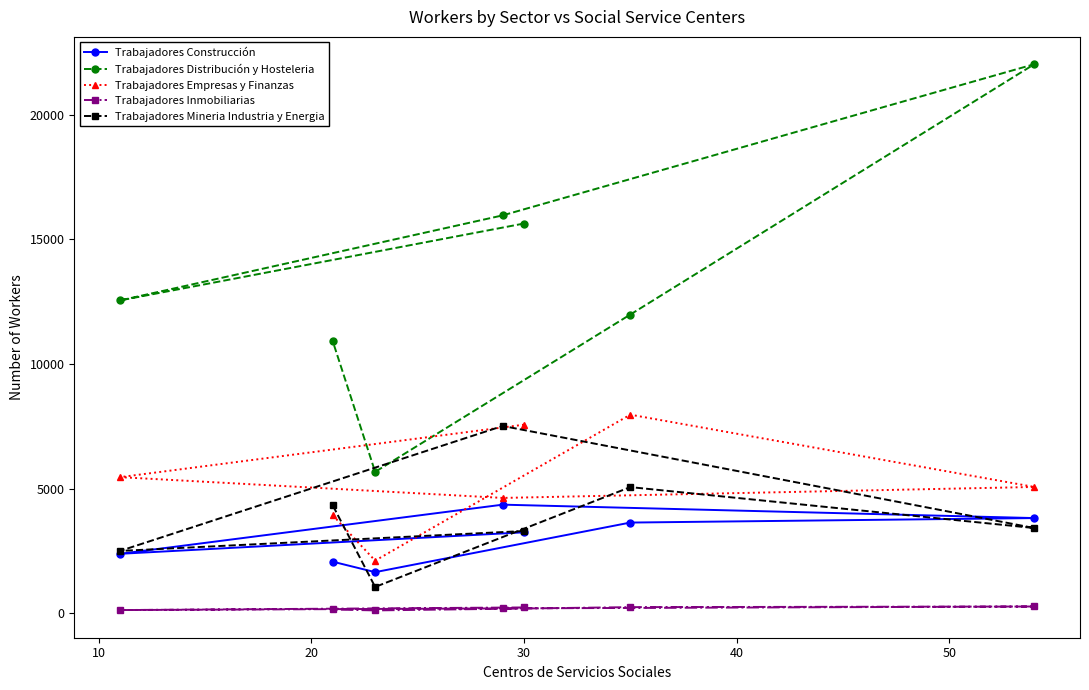

How many lines are shown in the chart?

5